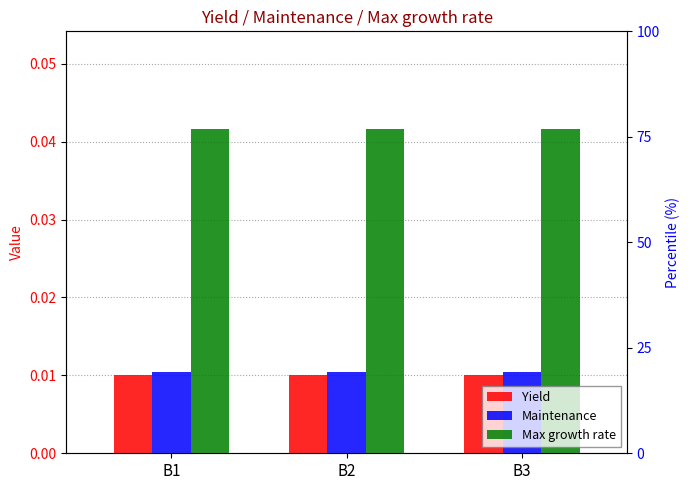

The value of Max growth rate at B3 is 0.0. True or false?

False